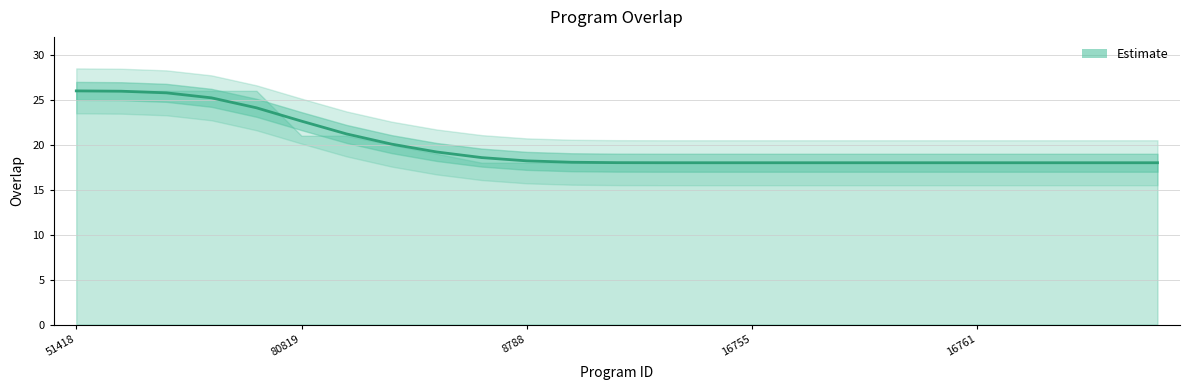

True or false: the data shows 18.2 at 8788.

True